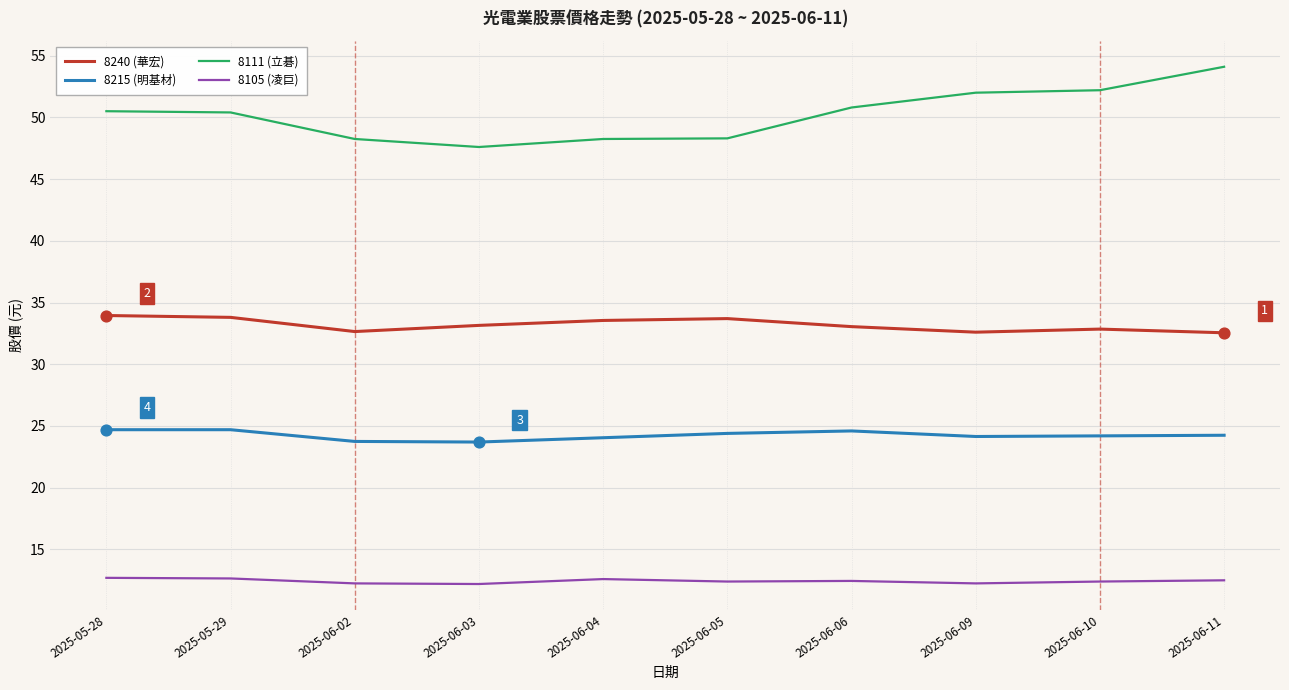

Which series has the widest spread of values?

8111 (立碁)